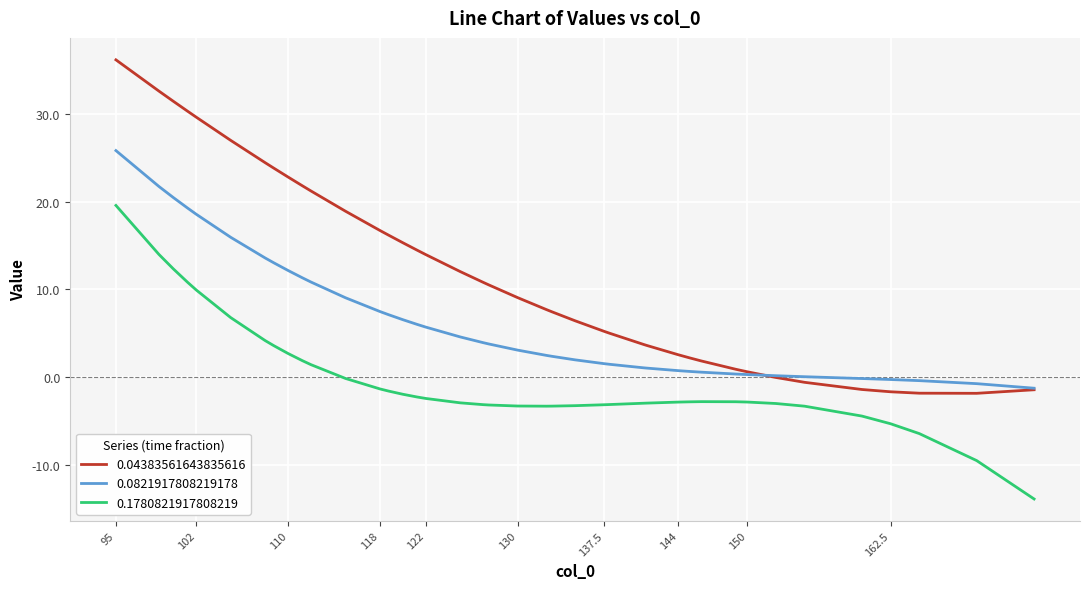

What is the lowest value of the 0.1780821917808219 series?

-13.9